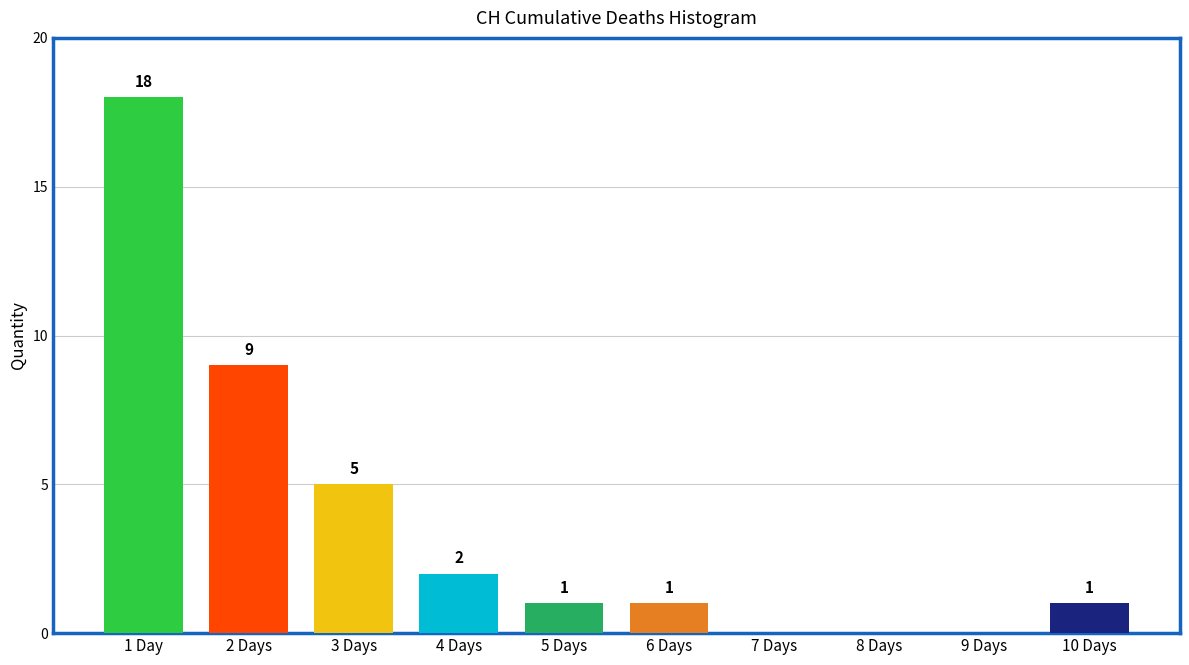

Reading right to left, extract all data points from this chart.

10 Days=1	9 Days=0	8 Days=0	7 Days=0	6 Days=1	5 Days=1	4 Days=2	3 Days=5	2 Days=9	1 Day=18